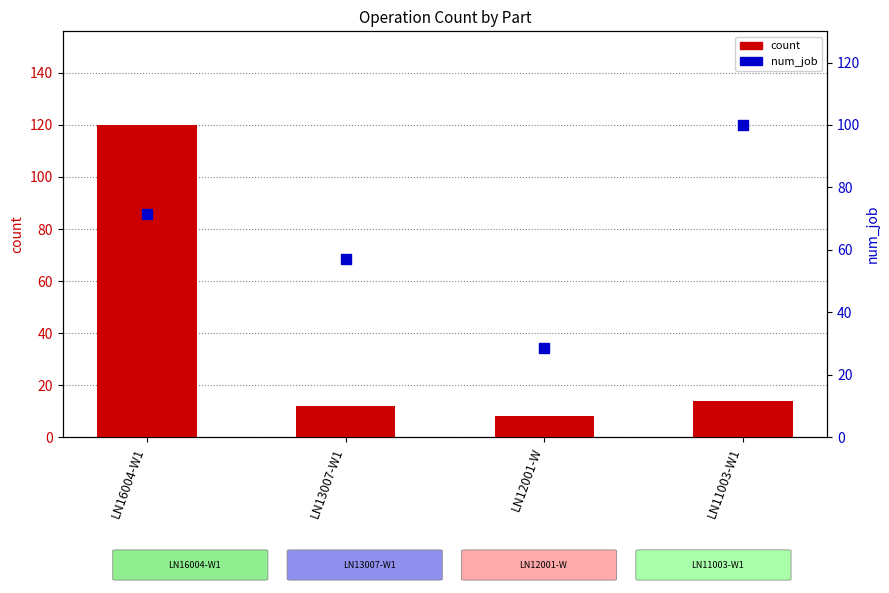

Which series contains the lowest Y value?

count